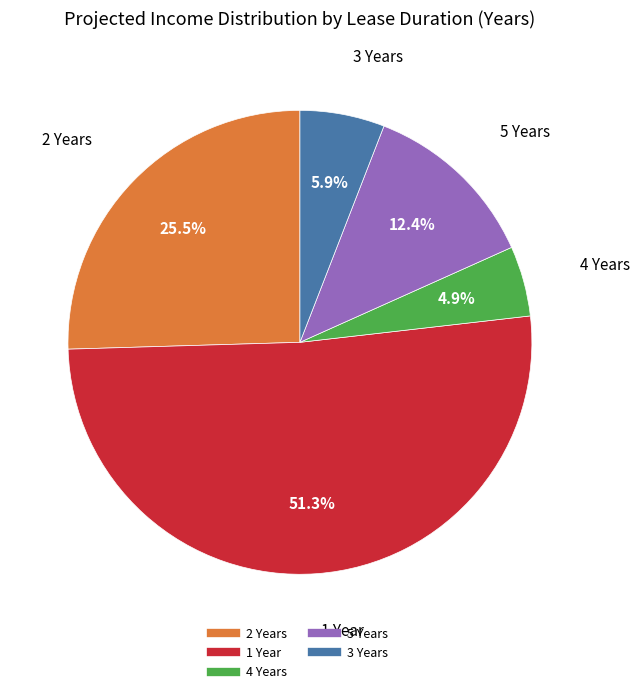

Count the number of slices in the pie.

5